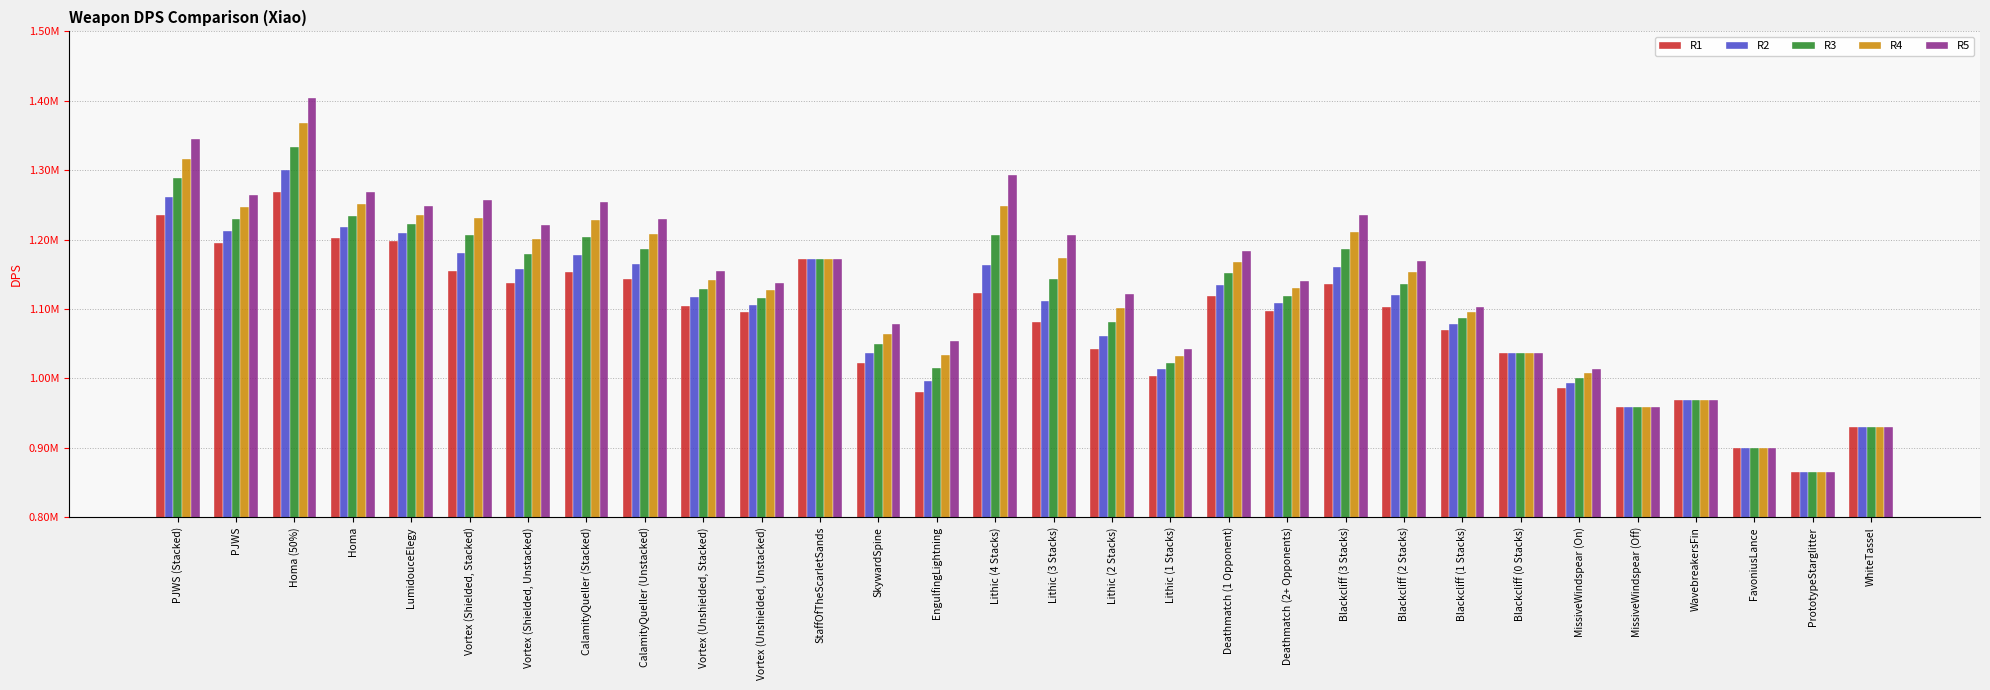

Does the chart contain any negative values?

No